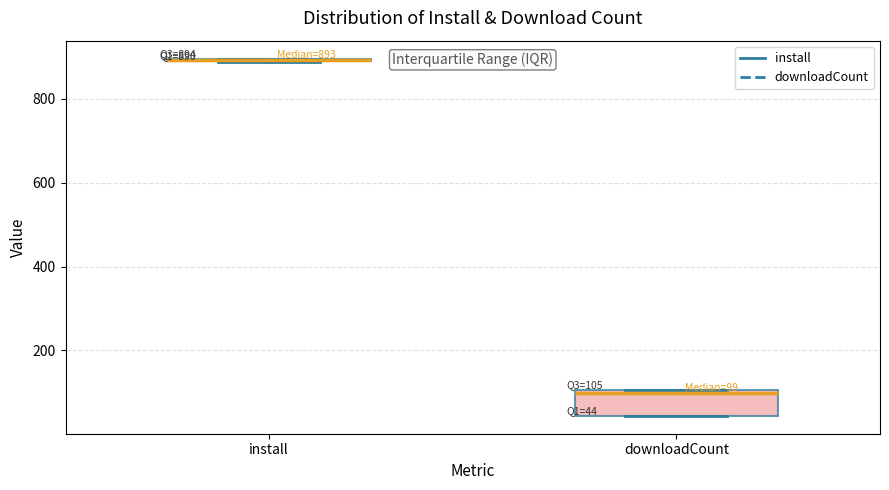

Comparing the boxes themselves (not the whiskers), which one is the tallest?

downloadCount